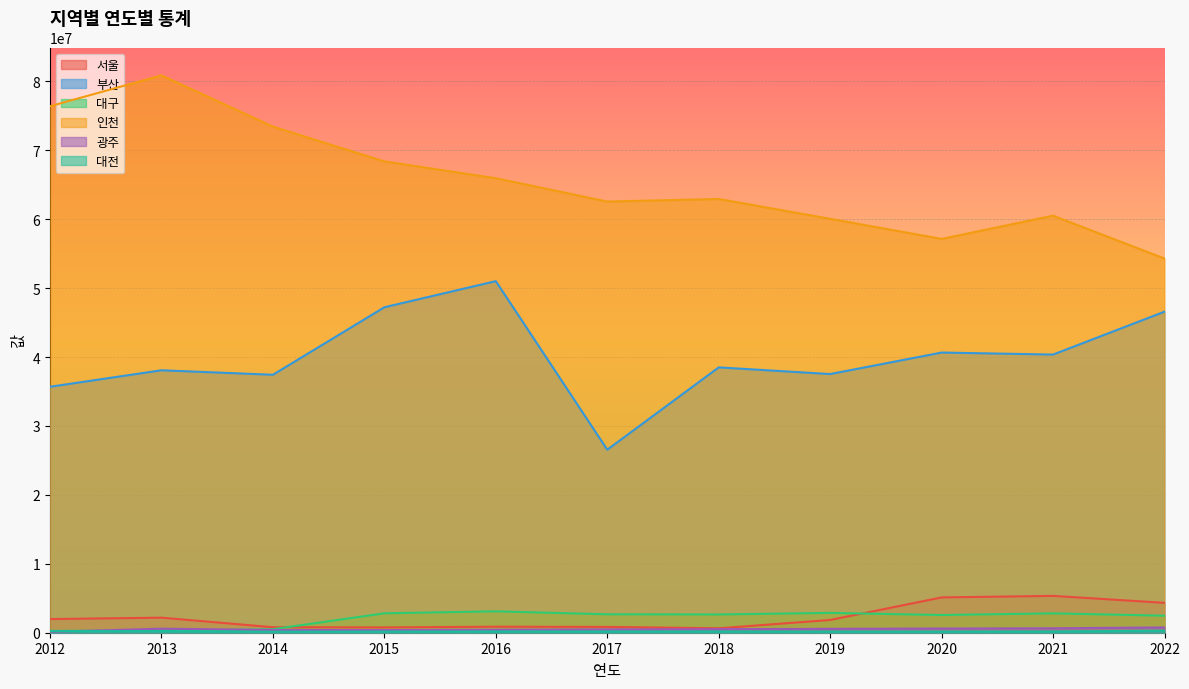

Between 2020 and 2015, which is larger?

2020